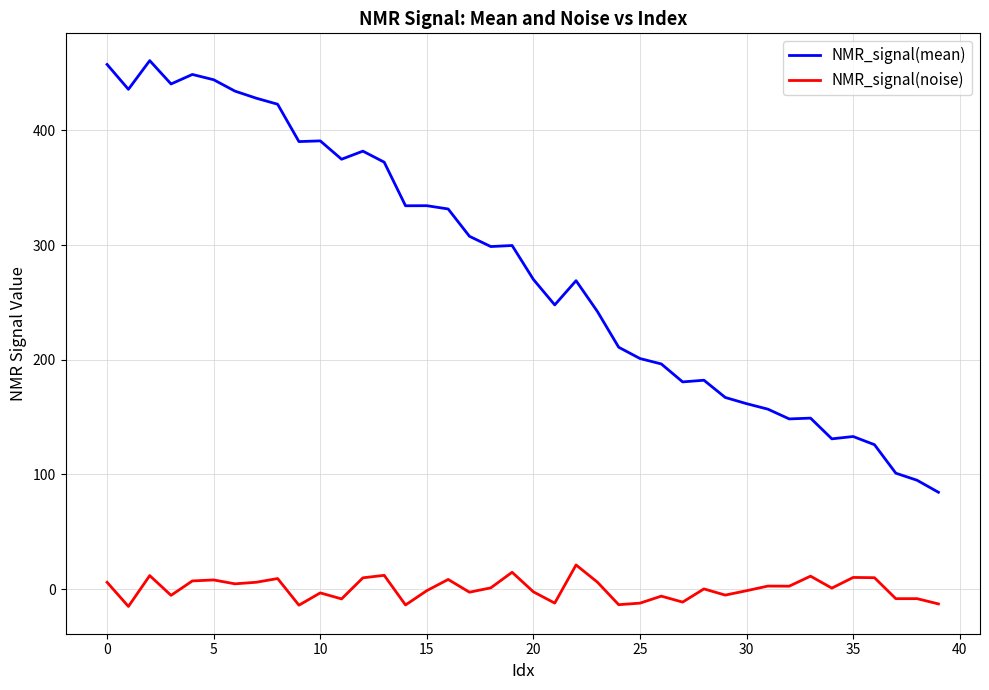

What is the maximum value for NMR_signal(noise)?

21.1